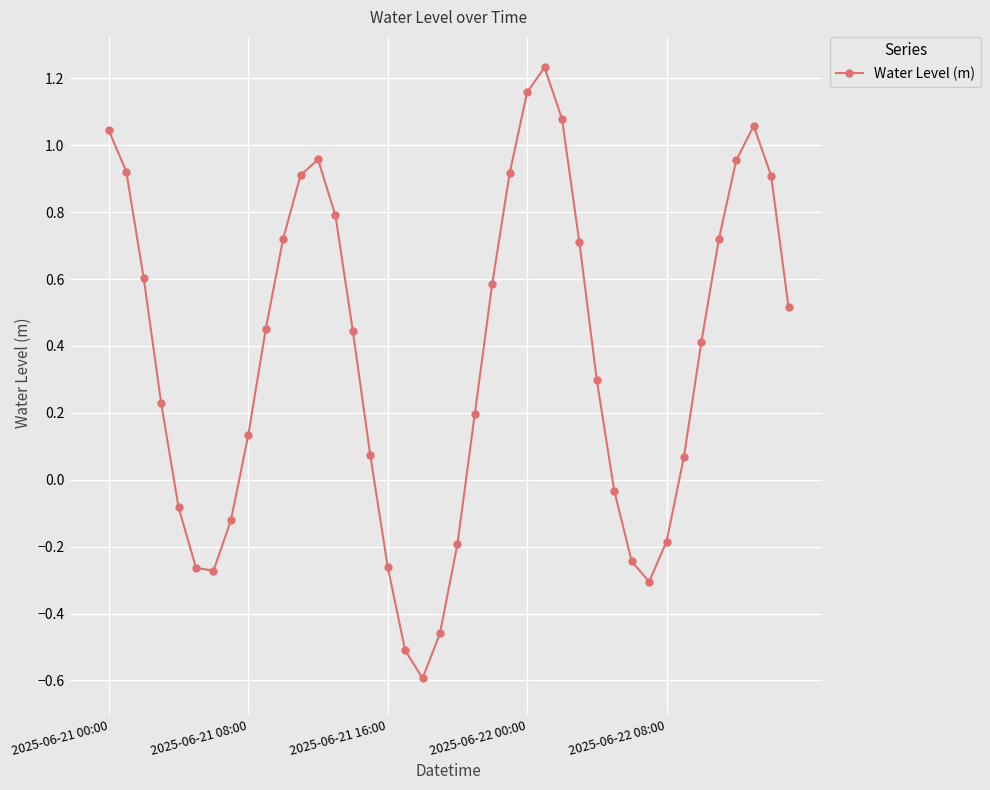

What is the minimum value shown in the chart?

-0.6